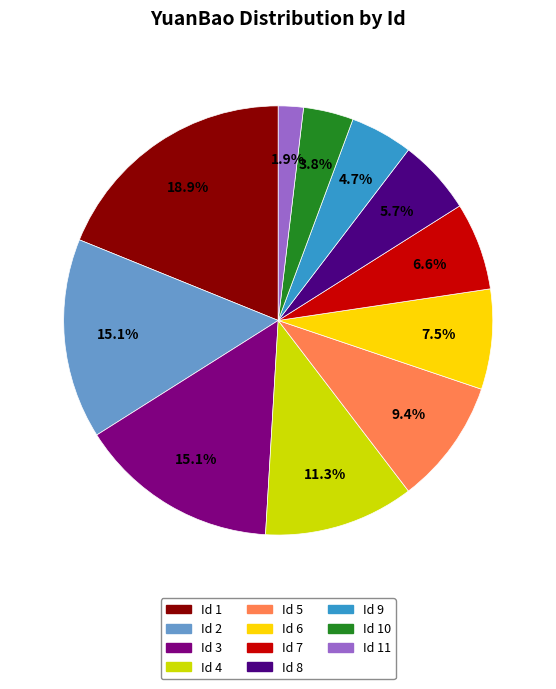

Is there any slice that represents more than half of the pie?

No